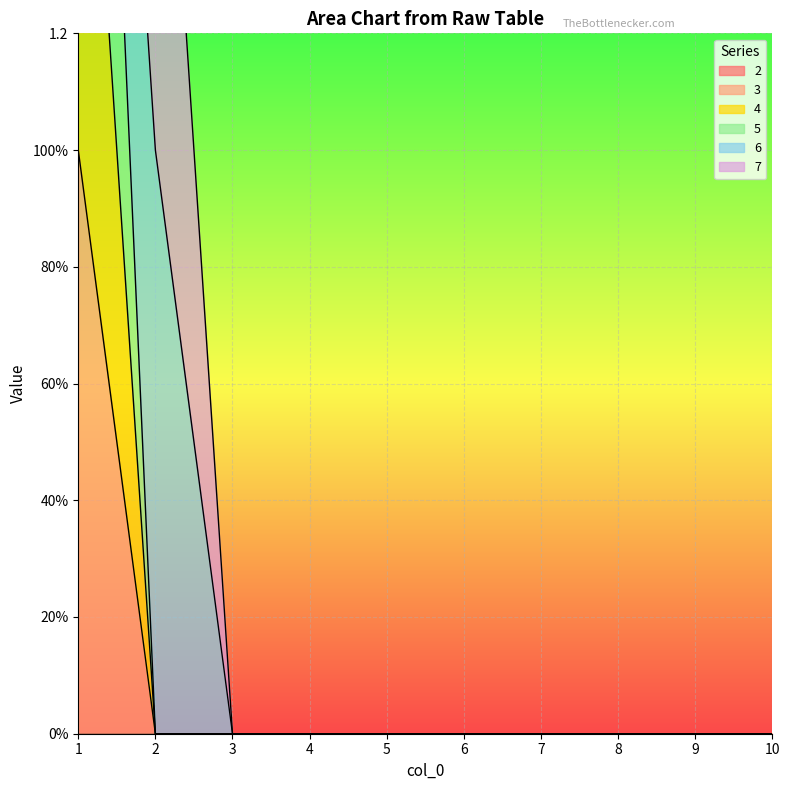

Which series has the widest spread of values?

5